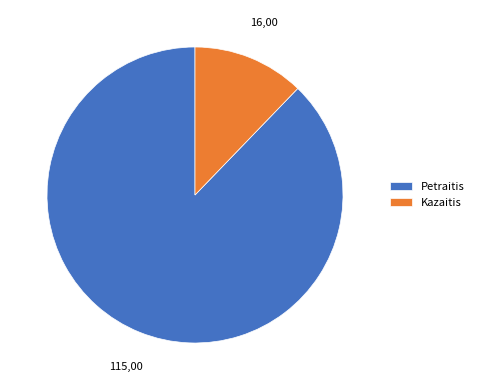

Rank the categories by value from highest to lowest.

Petraitis, Kazaitis